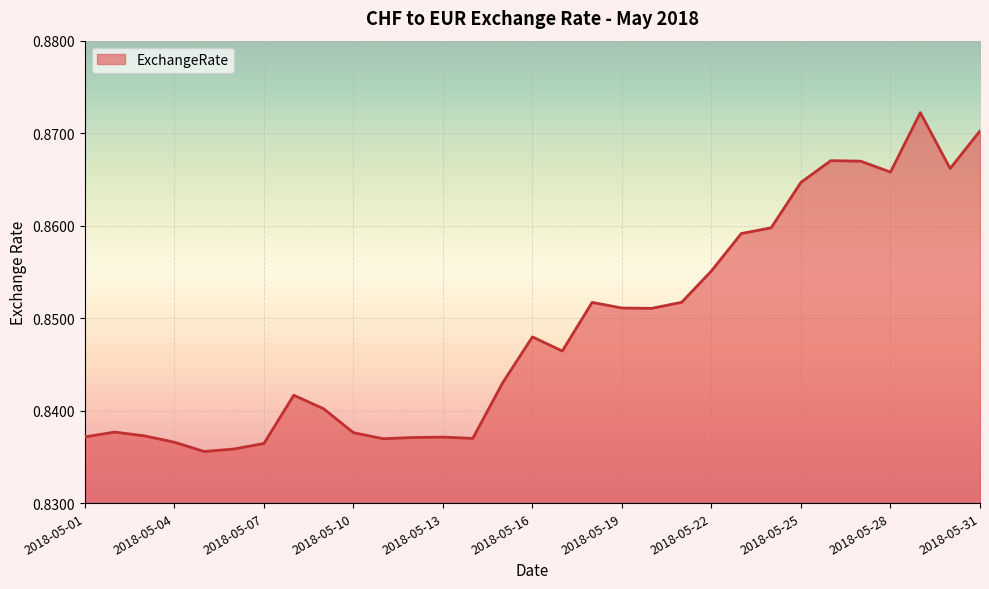

What is the minimum value shown in the chart?

0.8